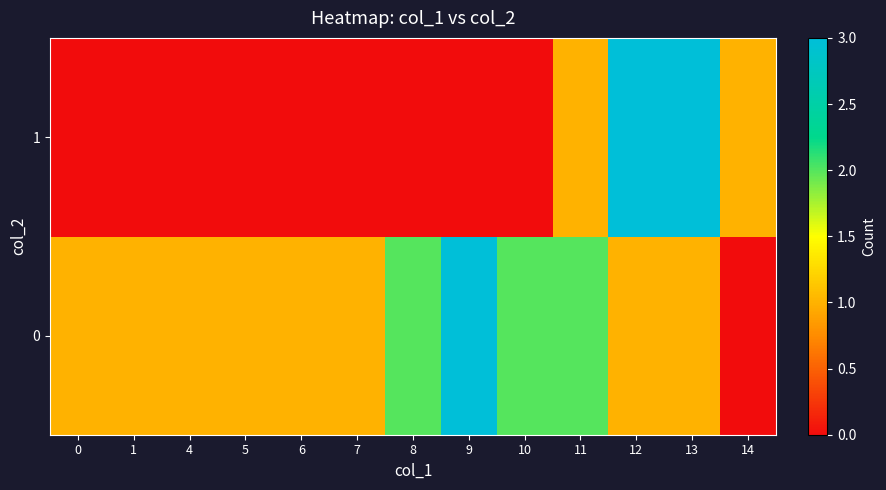

At how many categories does at least one series exceed 1?

6